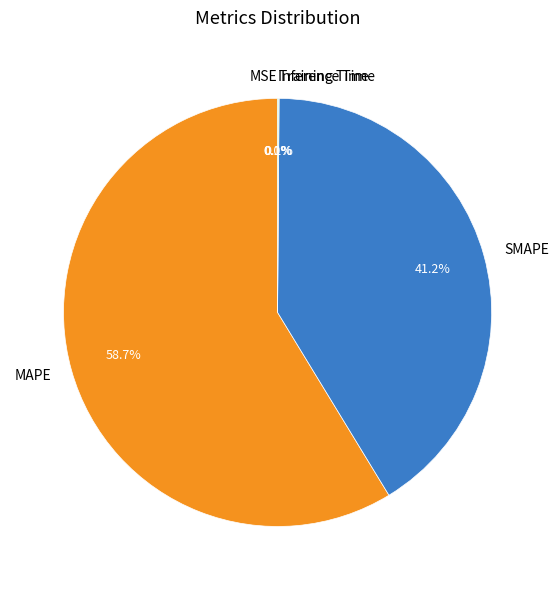

Does any single category account for the majority?

Yes